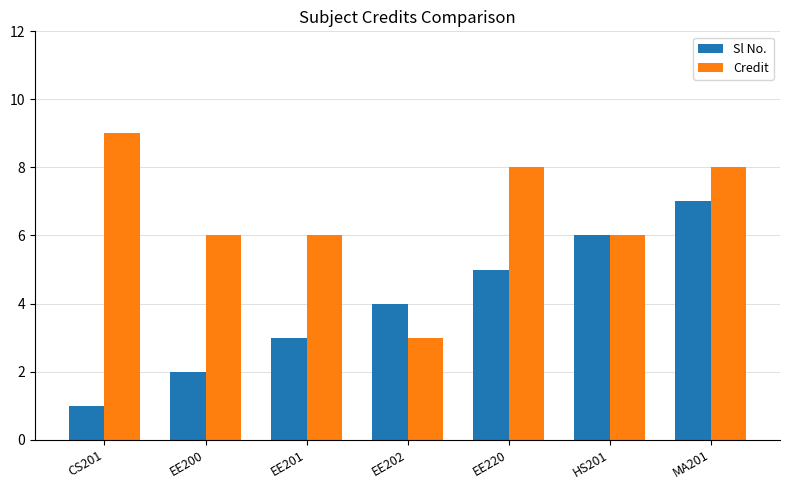

What is the maximum value for Credit?

9